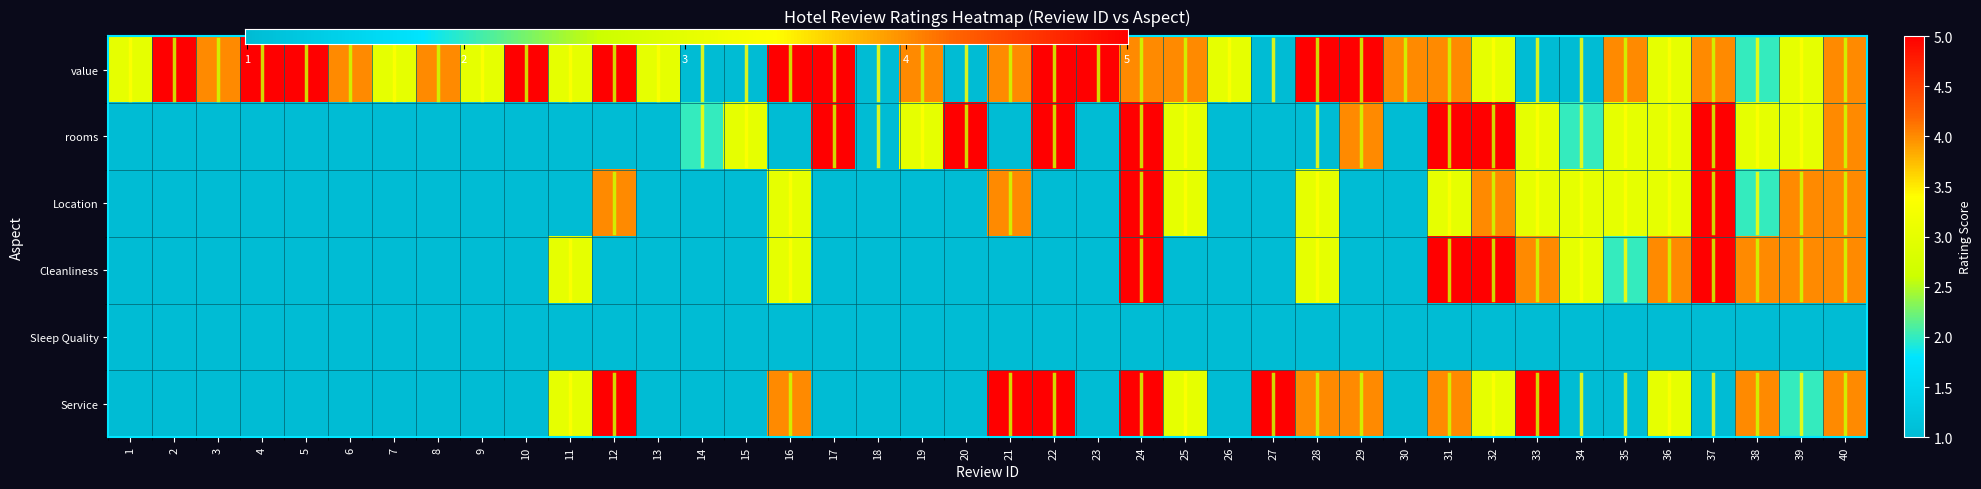

At how many categories does at least one series exceed 1?

39